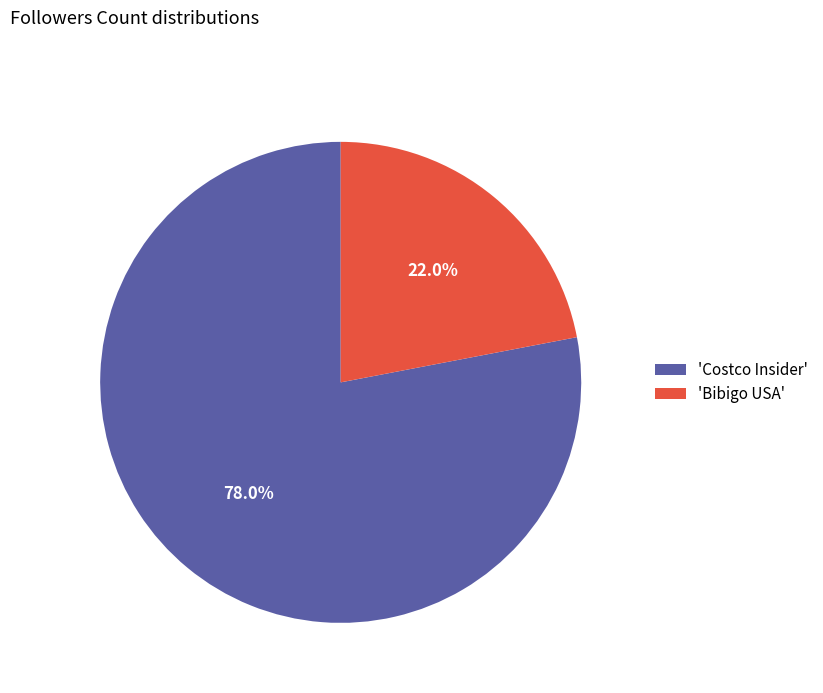

Which slice represents more than half of the pie?

'Costco Insider'